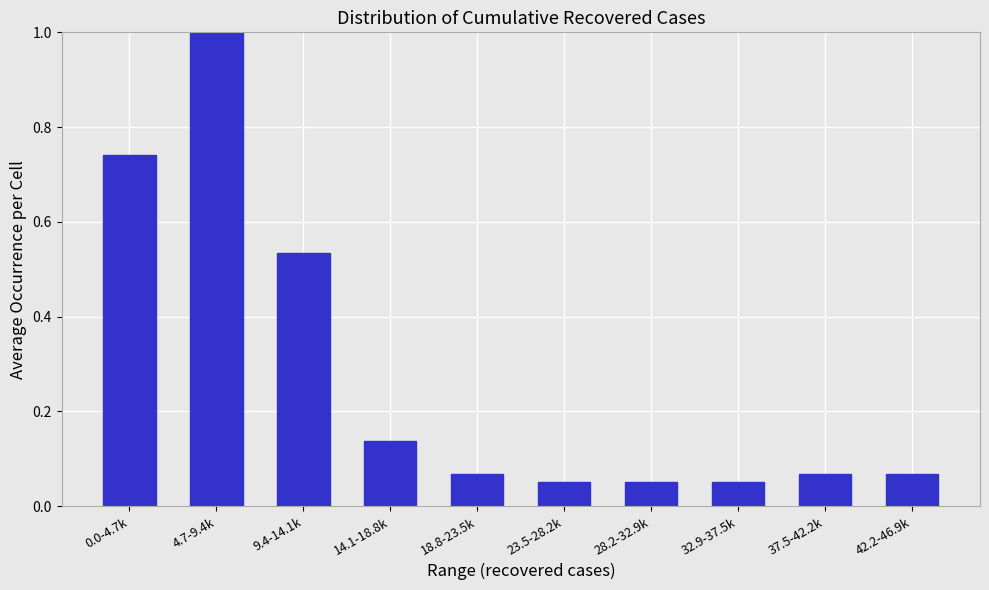

Between 18.8-23.5k and 4.7-9.4k, which is larger?

4.7-9.4k